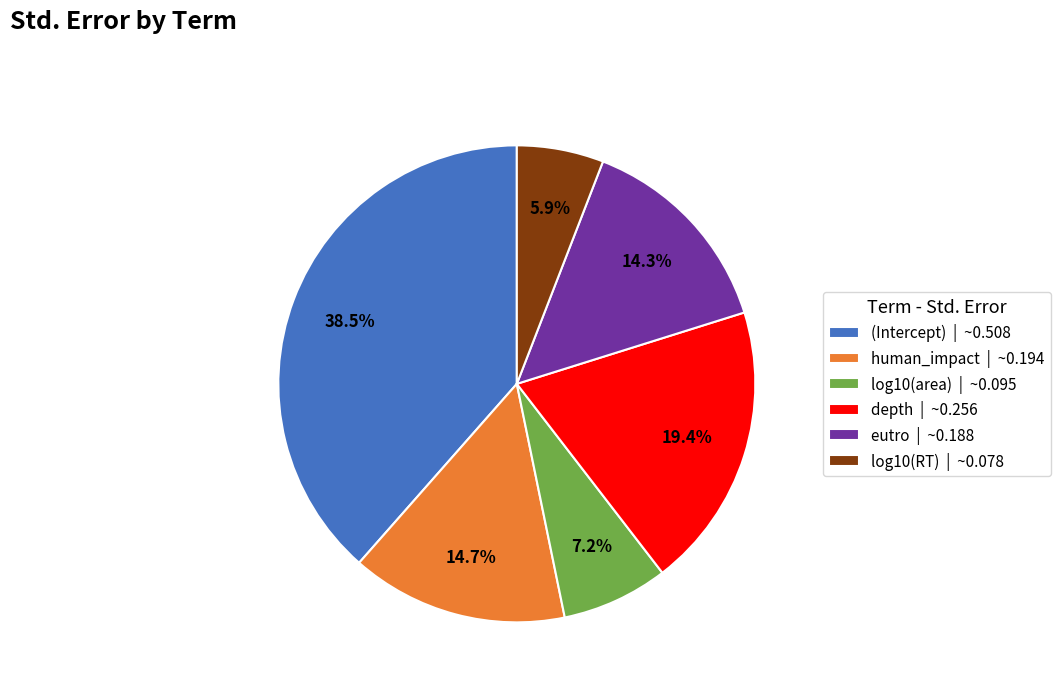

Is it true that log10(area) is 1% of the pie?

False